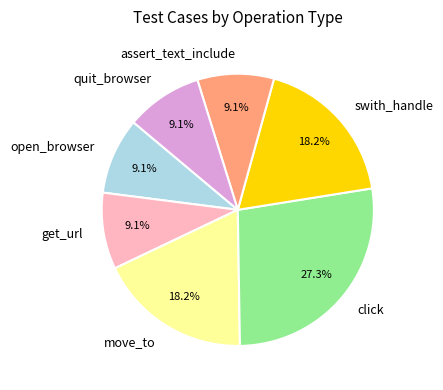

To the nearest percent, what percentage of the pie is assert_text_include?

9%